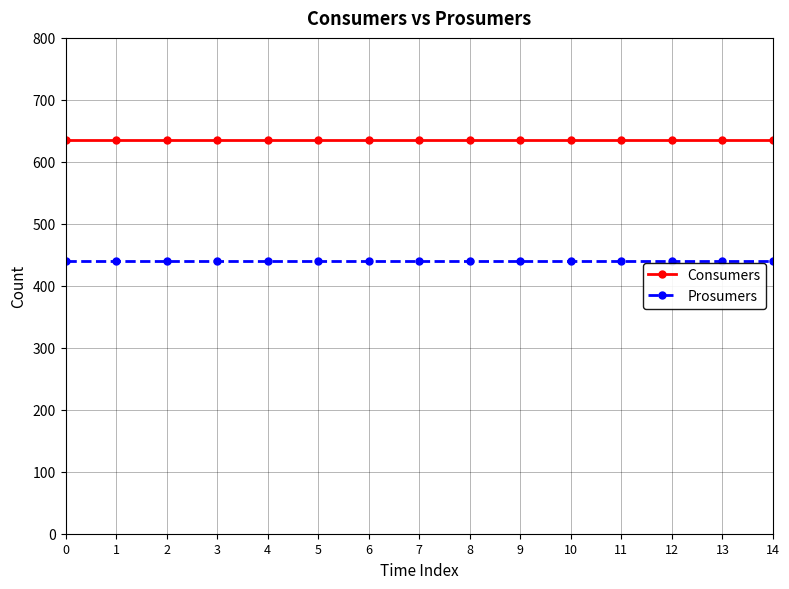

Reading left to right, transcribe all the data shown in this chart.

Consumers: 635	635	635	635	635	635	635	635	635	635	635	635	635	635	635
Prosumers: 440	440	440	440	440	440	440	440	440	440	440	440	440	440	440